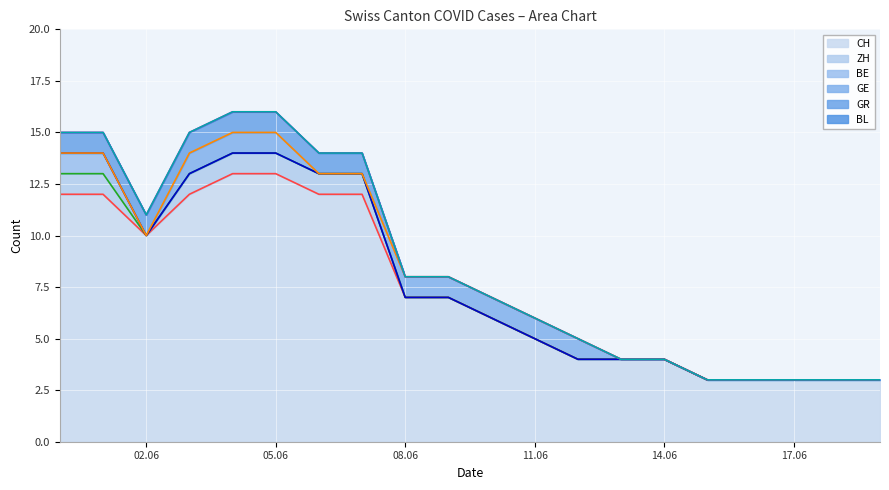

At which label does CH reach its minimum?

2020-06-15